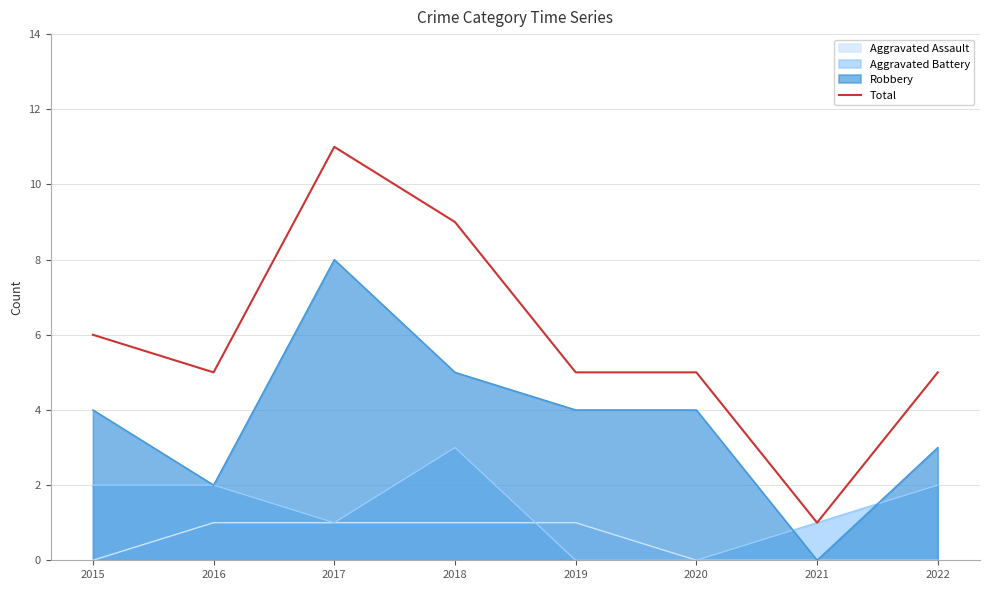

The value at 2020 is 3. True or false?

False